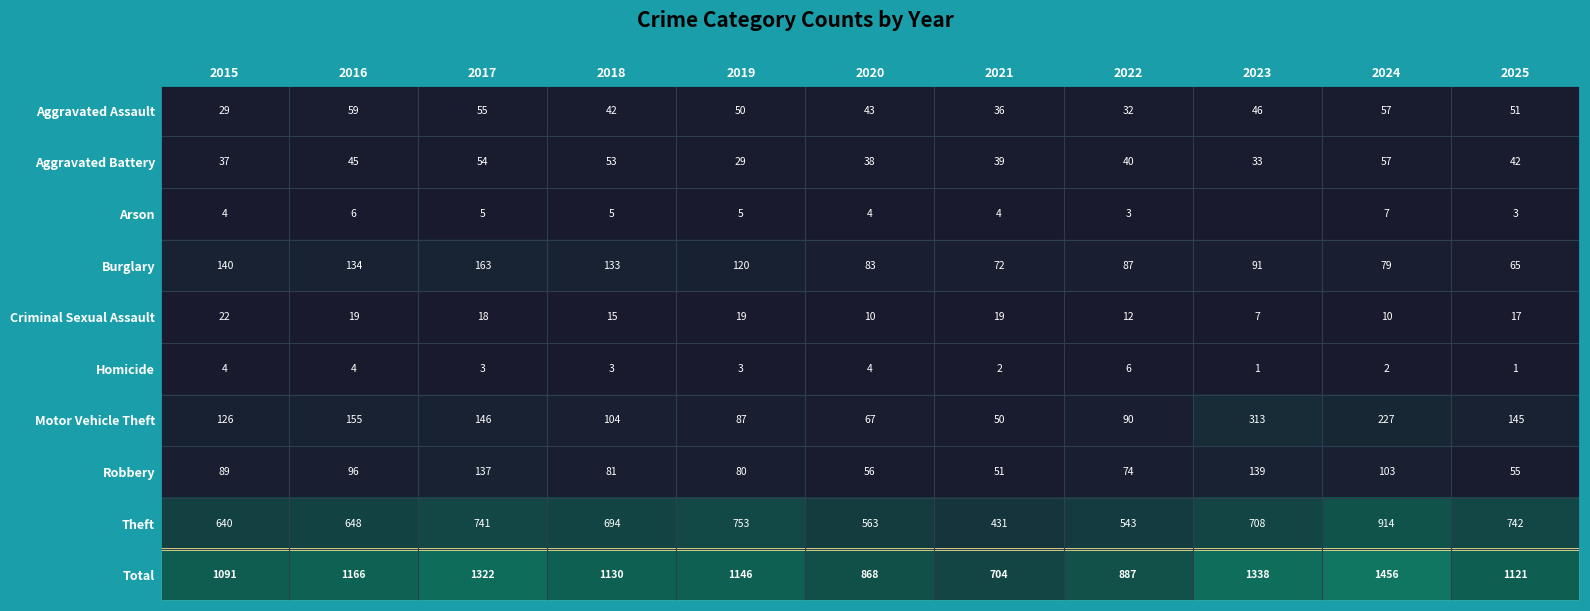

What is the minimum value for Burglary?

65